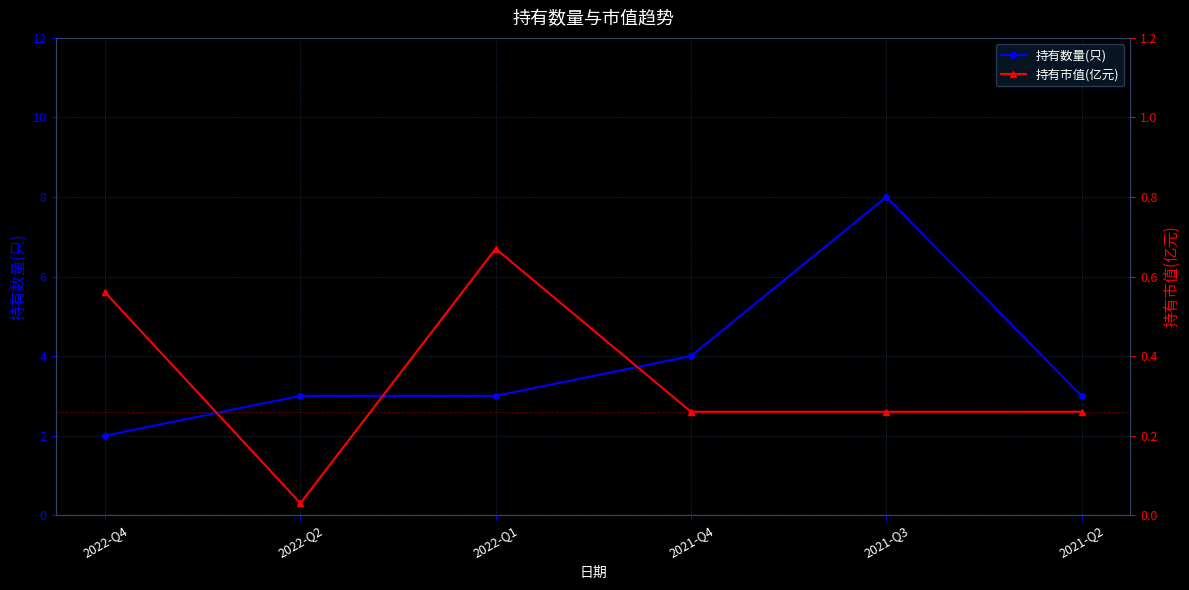

Rank the series by their average value, from highest to lowest.

持有数量(只), 持有市值(亿元)